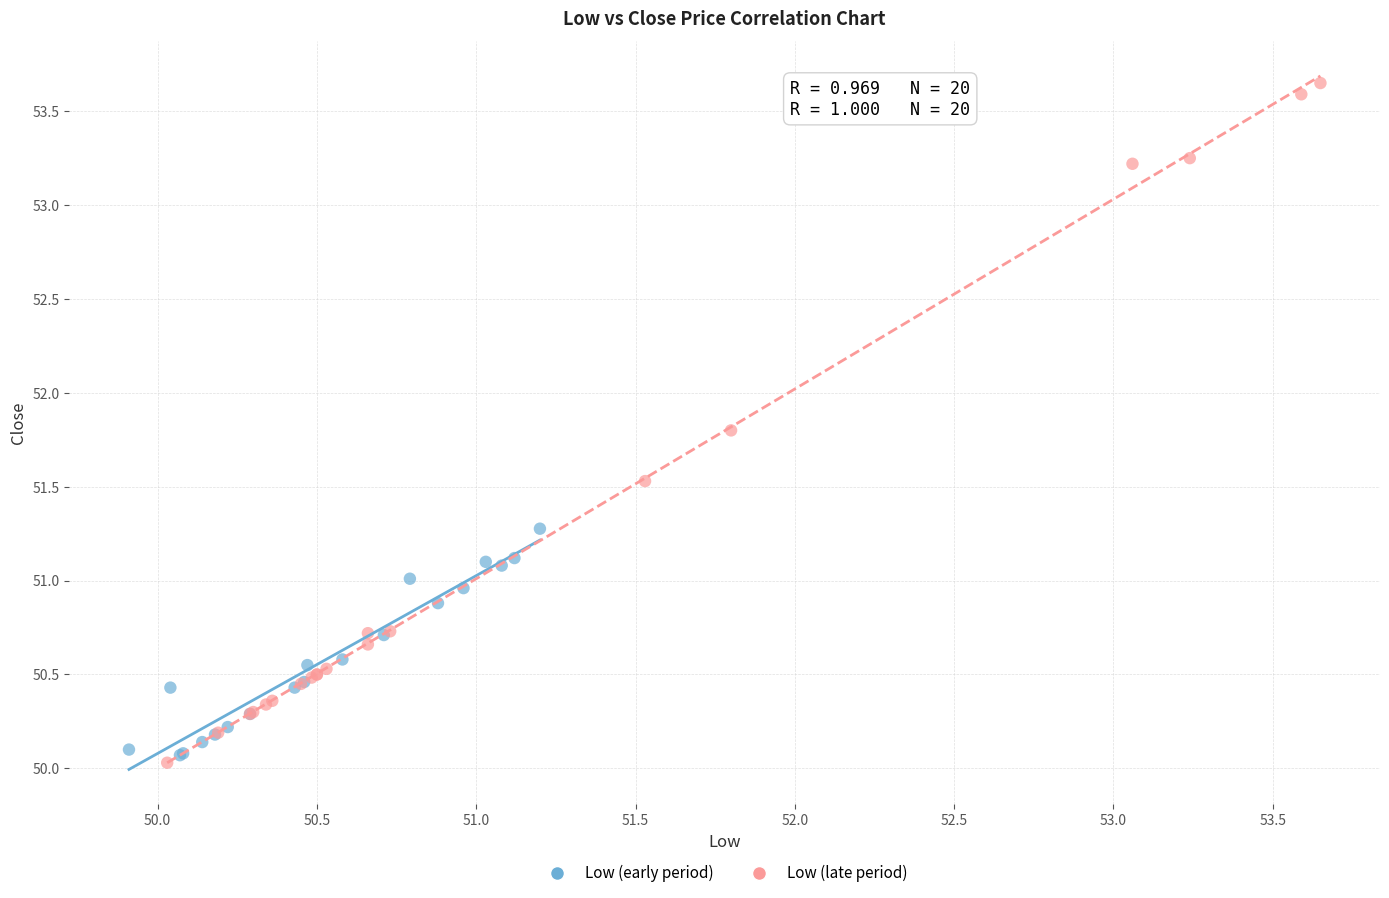

Which series reaches the minimum Y coordinate?

Low (late period)